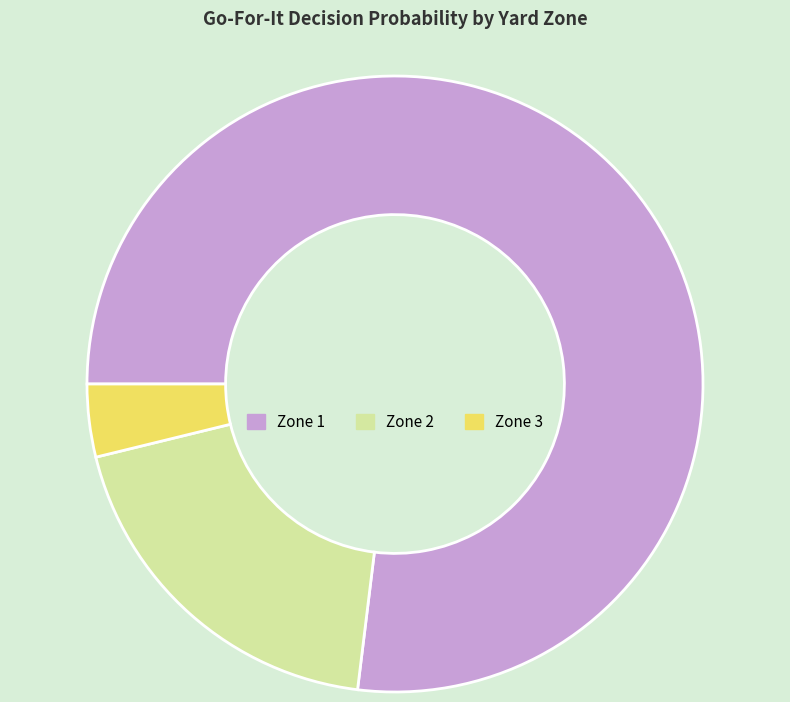

What is the smallest slice in the pie chart?

Zone 3